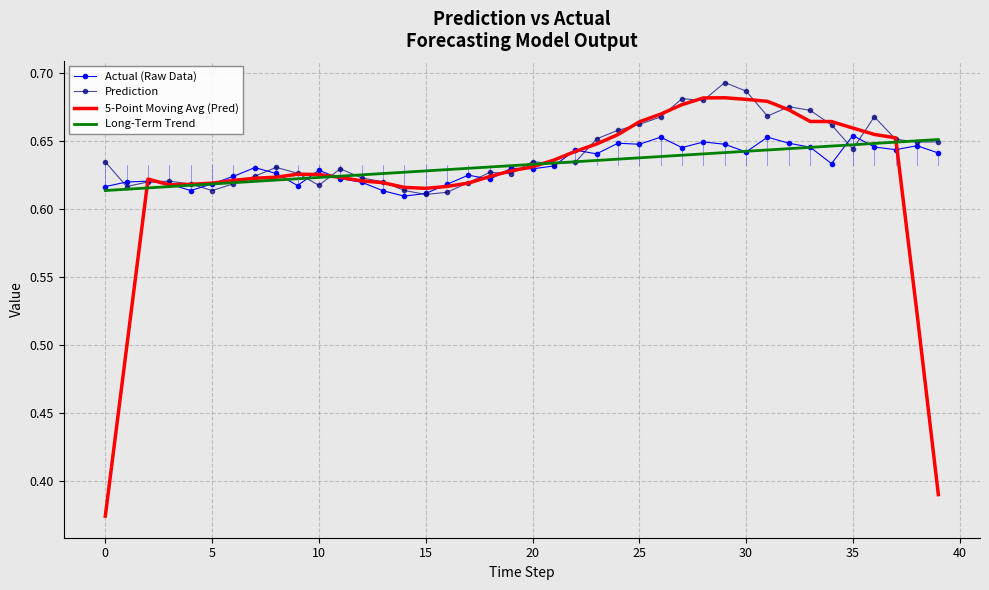

Which series has the largest range (max minus min)?

5-Point Moving Avg (Pred)